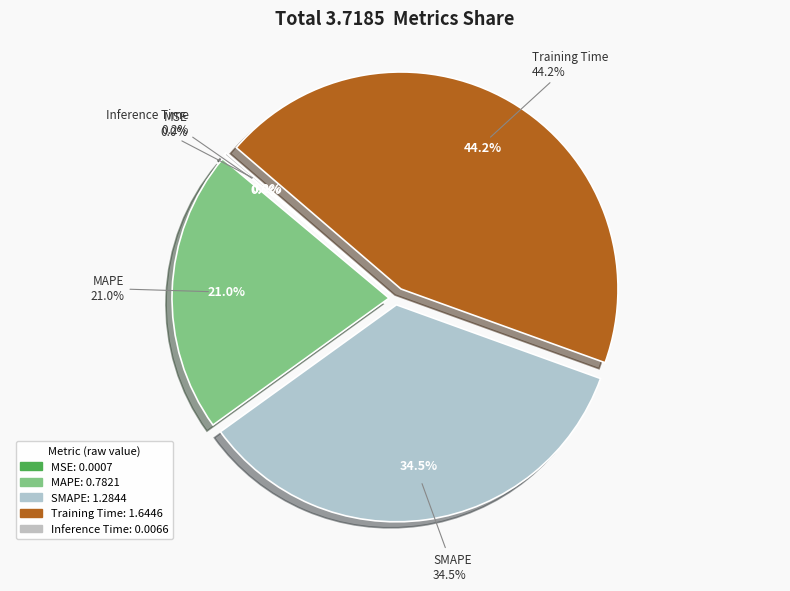

Does MAPE account for over 50% of the chart?

No